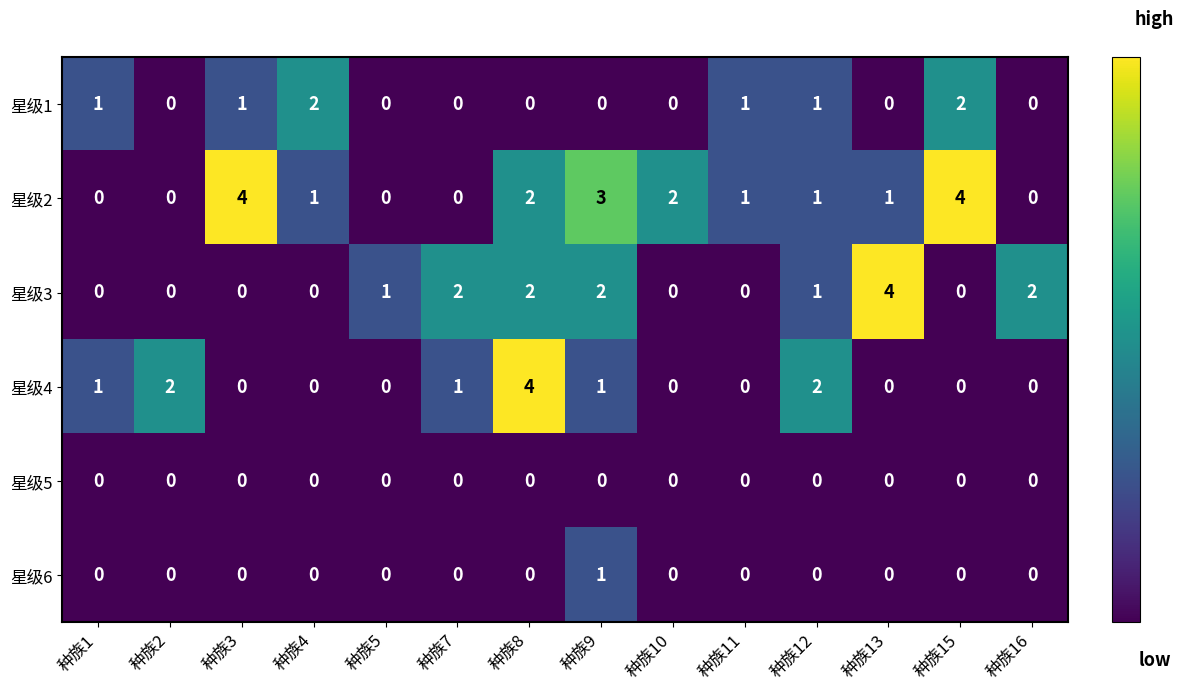

What is the sum of the 星级1 values at 种族12 and 种族4?

3